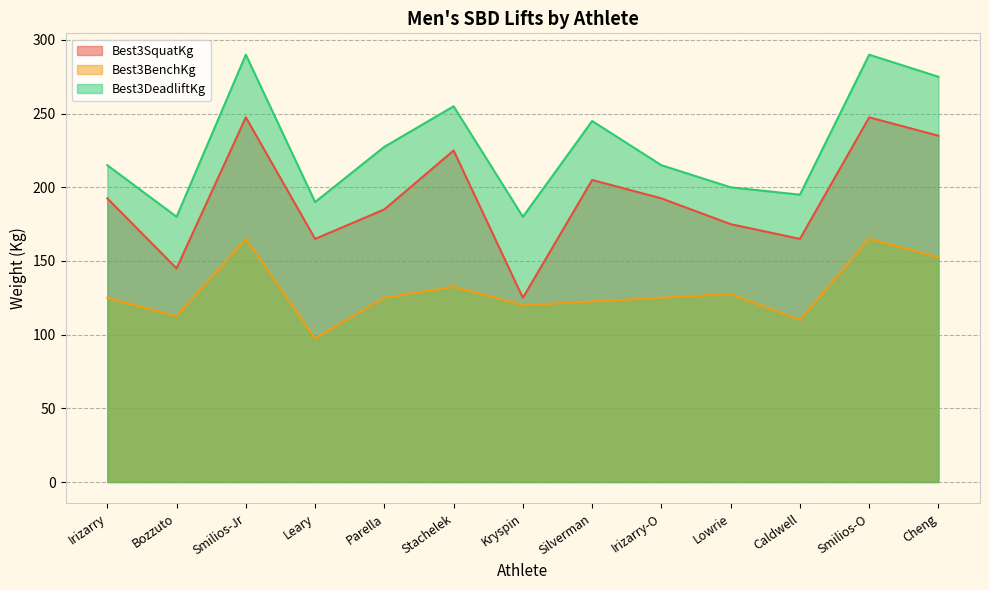

What is the total value across all series at Silverman?

572.5